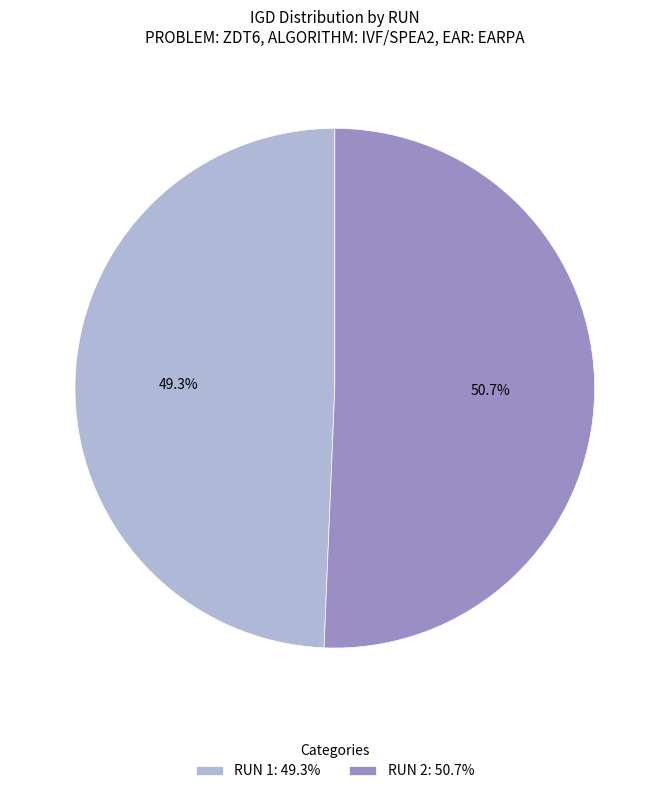

To the nearest percent, what is the average slice percentage?

50%